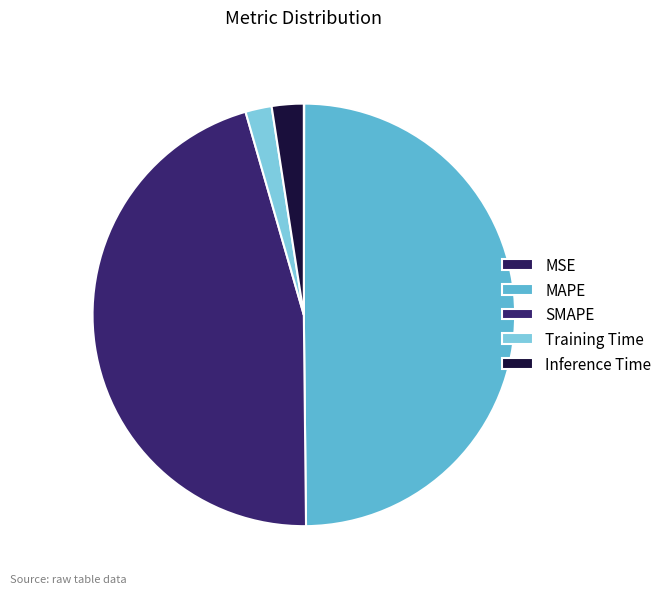

What percentage is the Inference Time slice, to the nearest percent?

2%